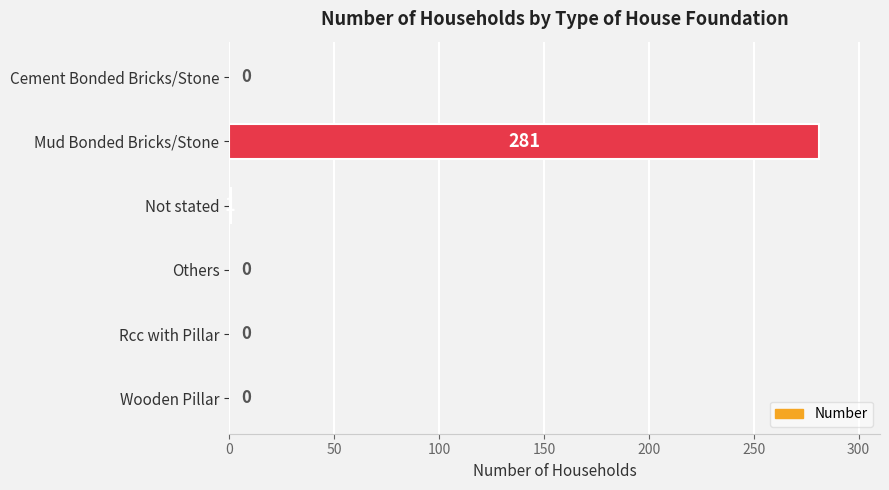

What is the change in value from Mud Bonded Bricks/Stone to Others?

-281